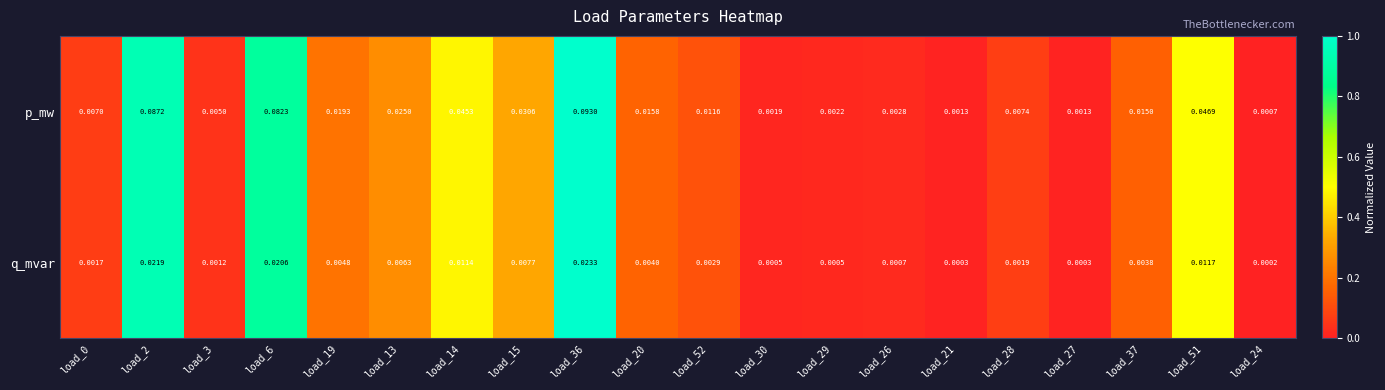

Which series has the largest range (max minus min)?

p_mw